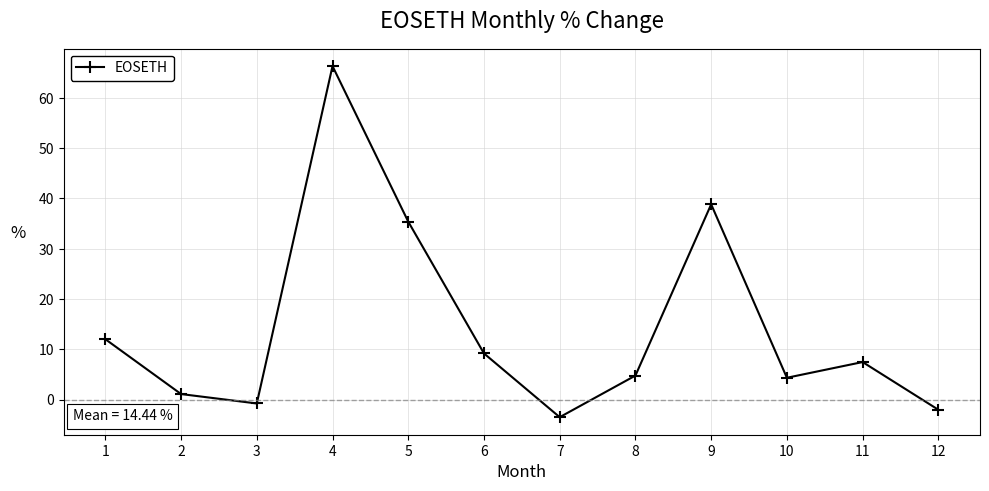

What is the minimum value shown in the chart?

-3.5